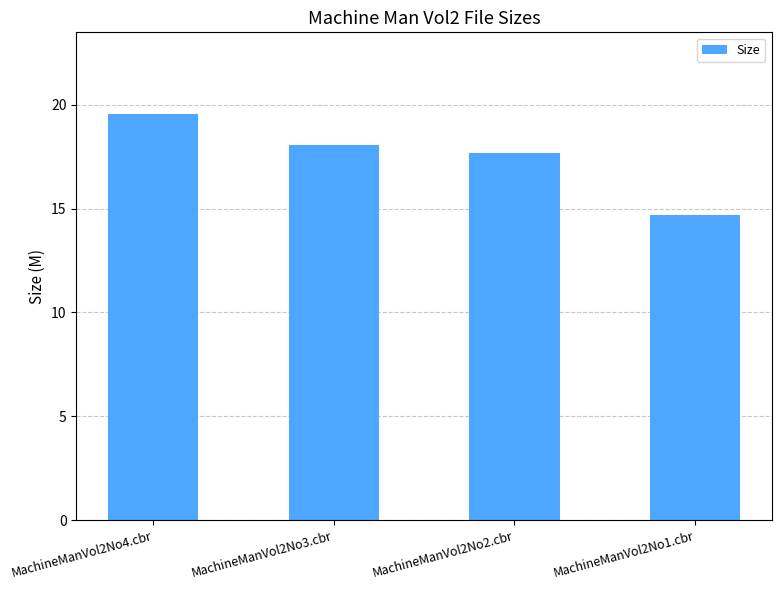

List the labels in order of value, largest first.

MachineManVol2No4.cbr, MachineManVol2No3.cbr, MachineManVol2No2.cbr, MachineManVol2No1.cbr